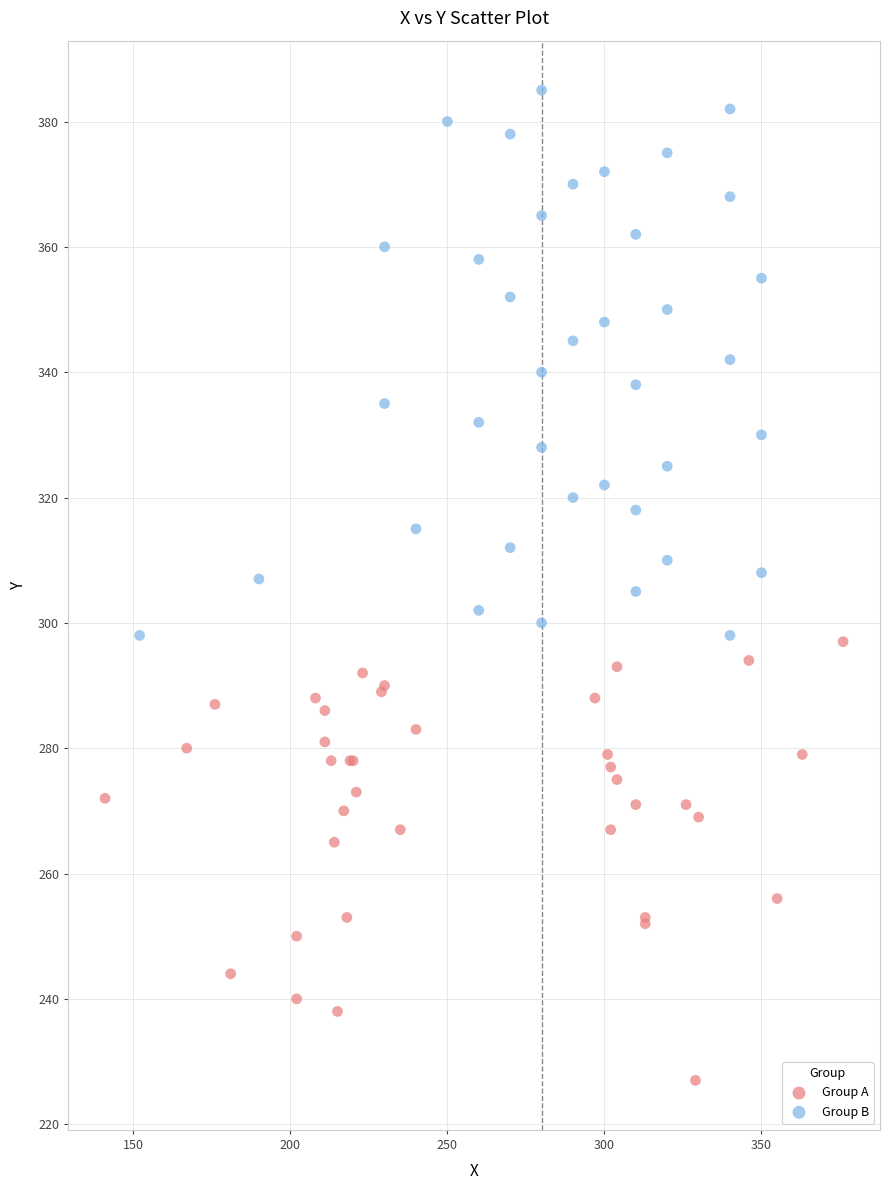

Which series has the largest Y range (max minus min)?

Group B